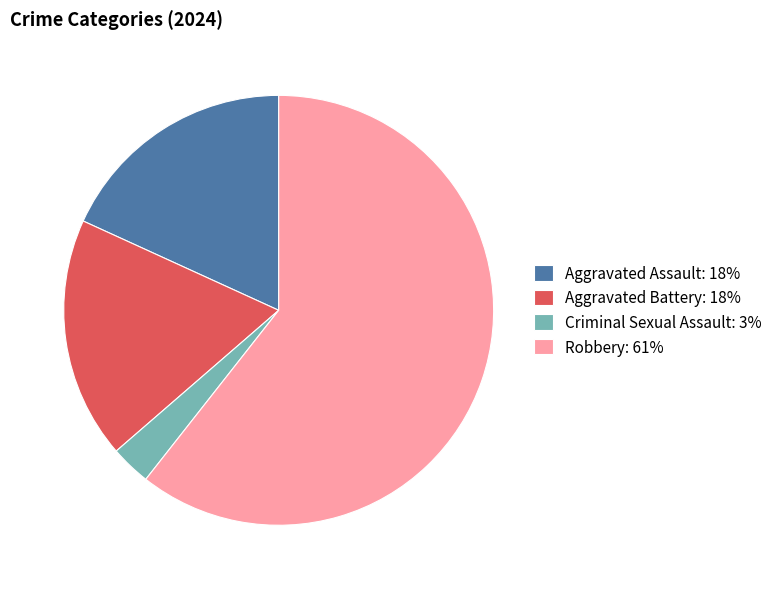

Is the sum of Aggravated Battery: 18% and Criminal Sexual Assault: 3% greater than half?

No